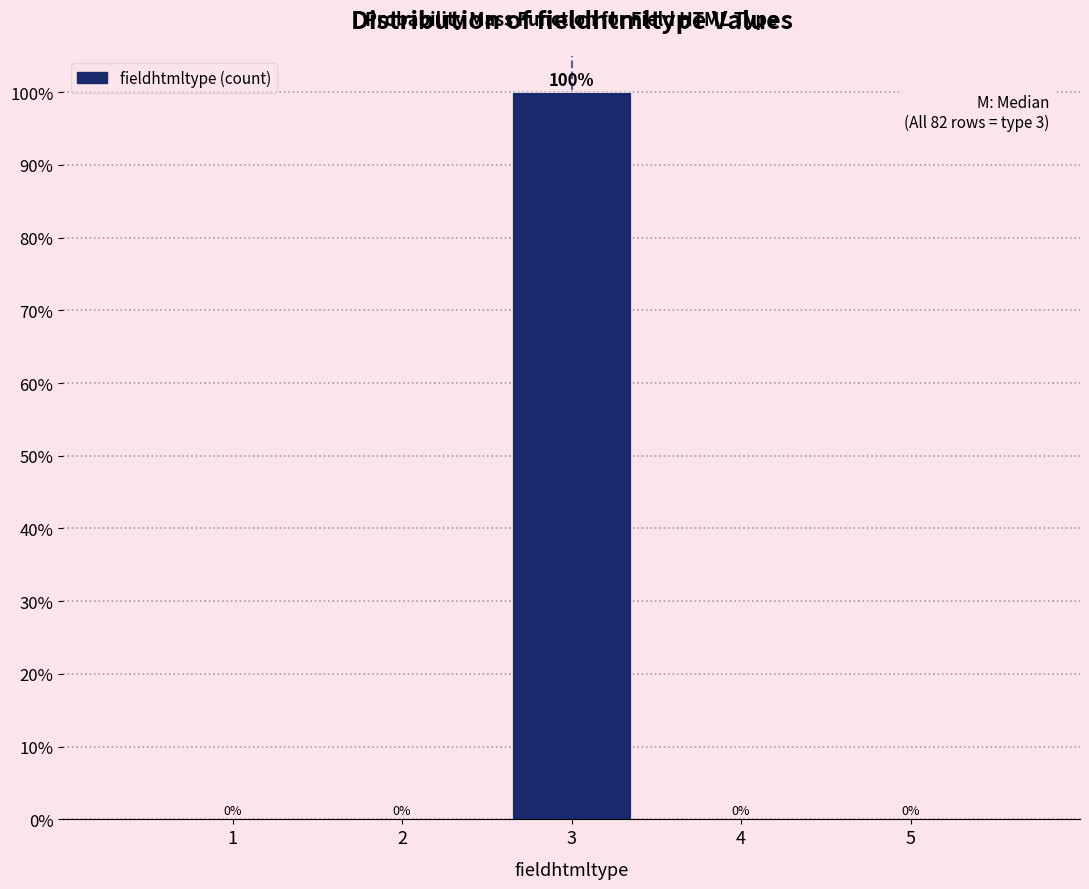

Reading right to left, what are all the values shown in this chart?

5=0	4=0	3=100	2=0	1=0